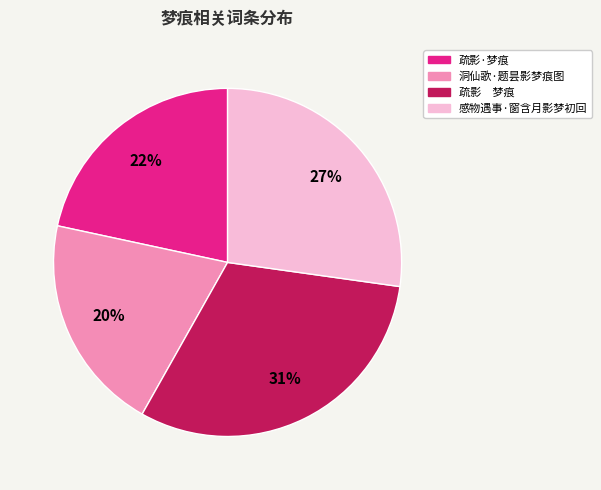

Do 感物遇事·窗含月影梦初回 and 洞仙歌·题昙影梦痕图 together represent more than half of the pie?

No